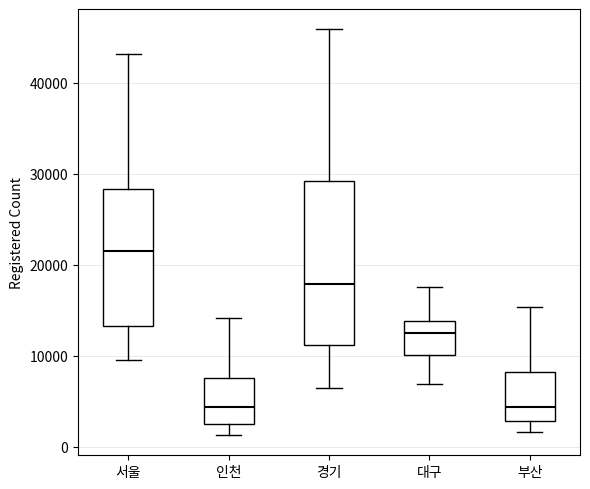

Reading left to right, read every box against the y-axis: the position of its median line, the range the box covers, and the ends of its whiskers. The values are not printed on the chart, so give them approximately, as read against the axis.

서울: median 22000, box 13000 to 28000, whiskers 10000 to 43000
인천: median 4000, box 2000 to 8000, whiskers 1000 to 14000
경기: median 18000, box 11000 to 29000, whiskers 6000 to 46000
대구: median 13000, box 10000 to 14000, whiskers 7000 to 18000
부산: median 4000, box 3000 to 8000, whiskers 2000 to 15000